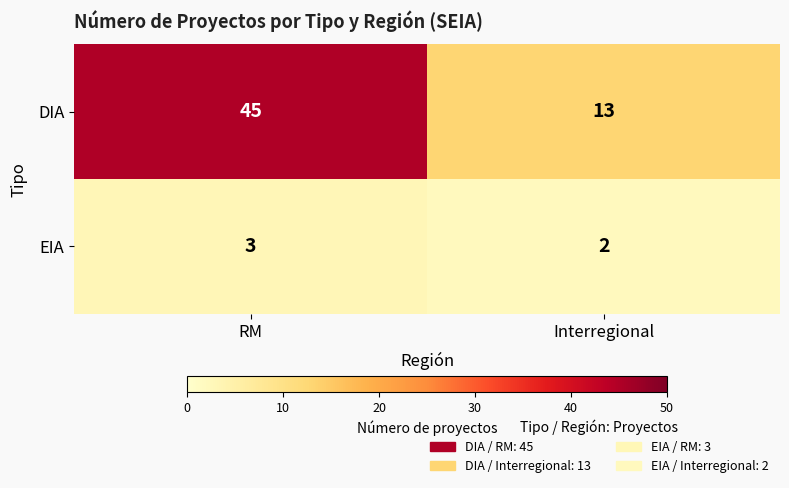

Reading left to right, what are all the values shown in this chart?

DIA: RM=45	Interregional=13
EIA: RM=3	Interregional=2